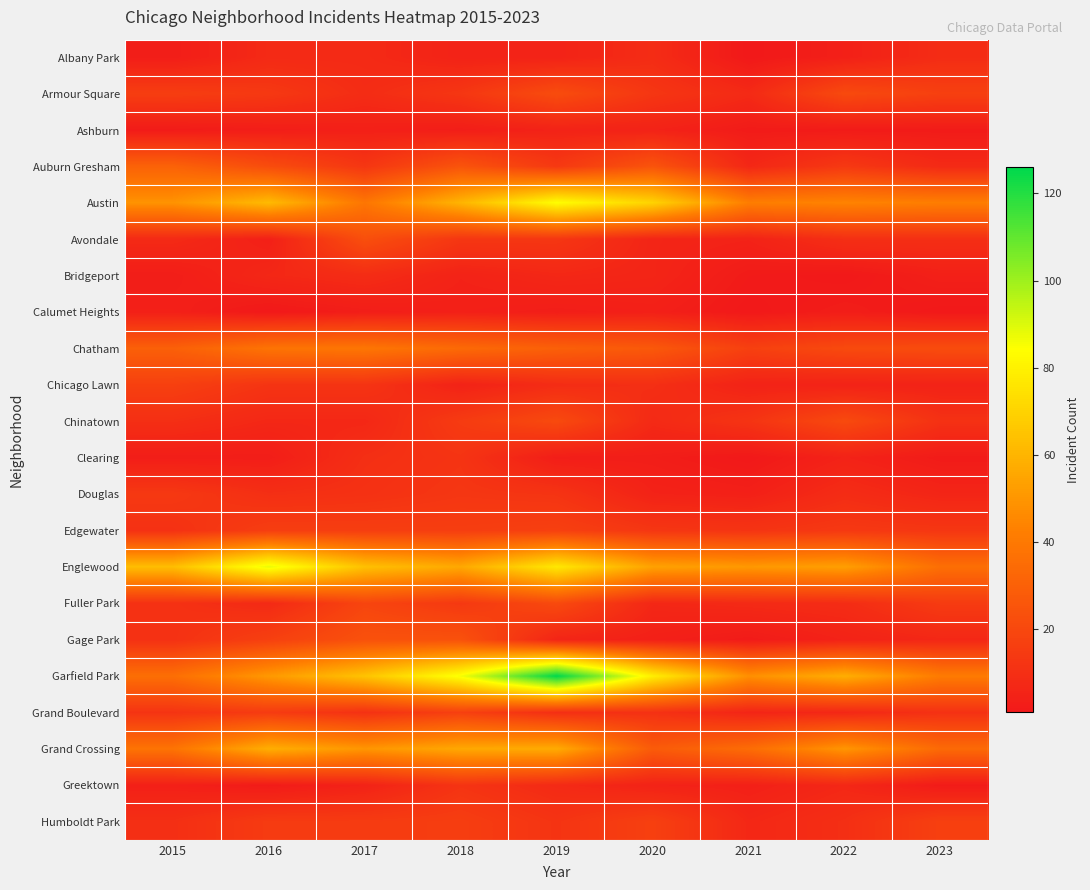

How many series are shown in this chart?

22